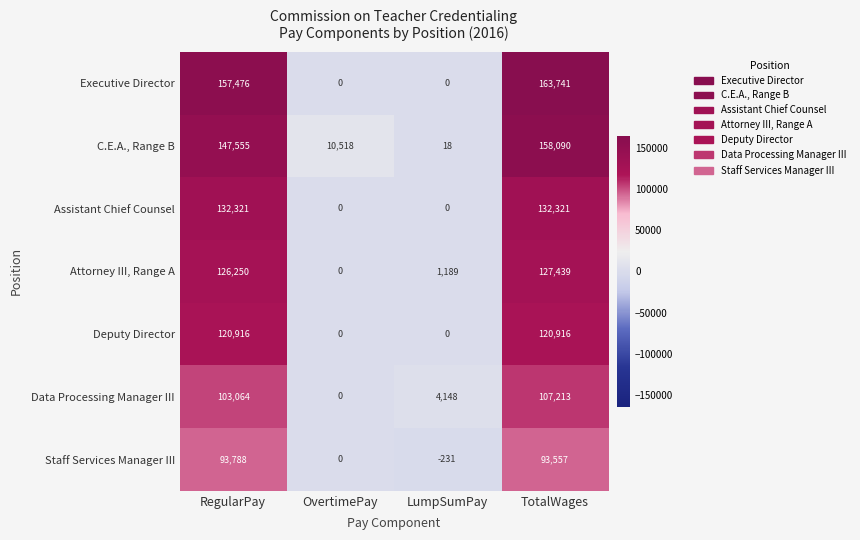

Between RegularPay and TotalWages, which series saw the biggest shift?

C.E.A., Range B